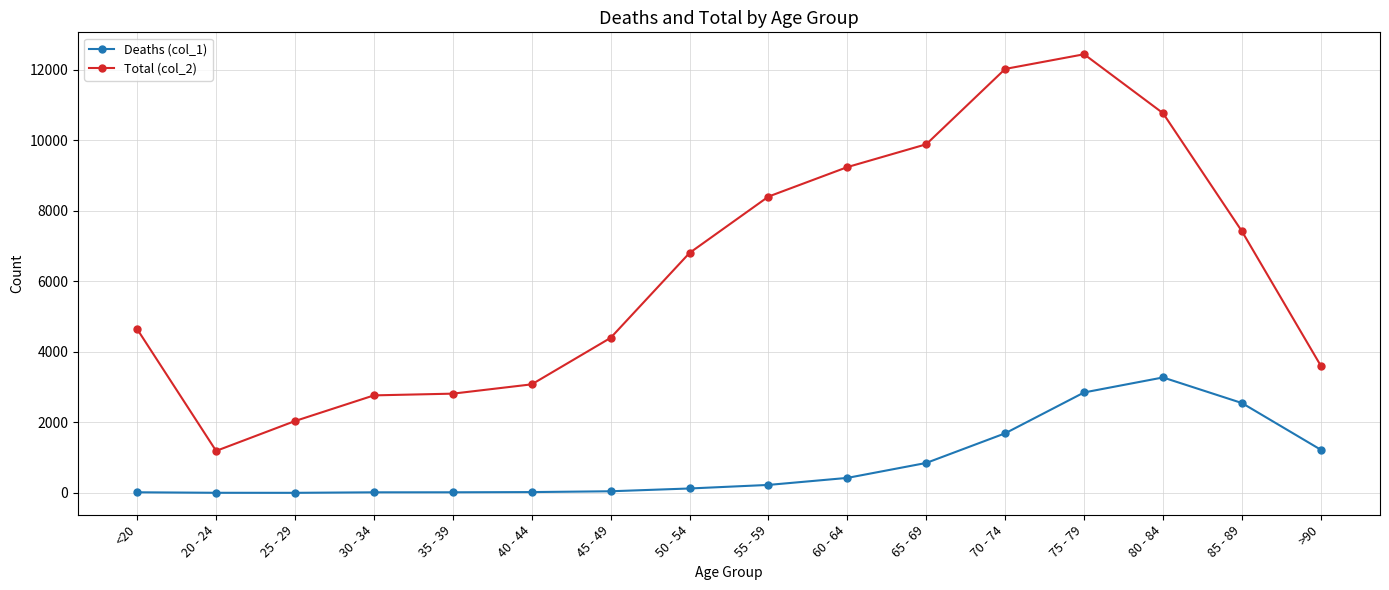

At which label does Total (col_2) reach its peak?

75 - 79